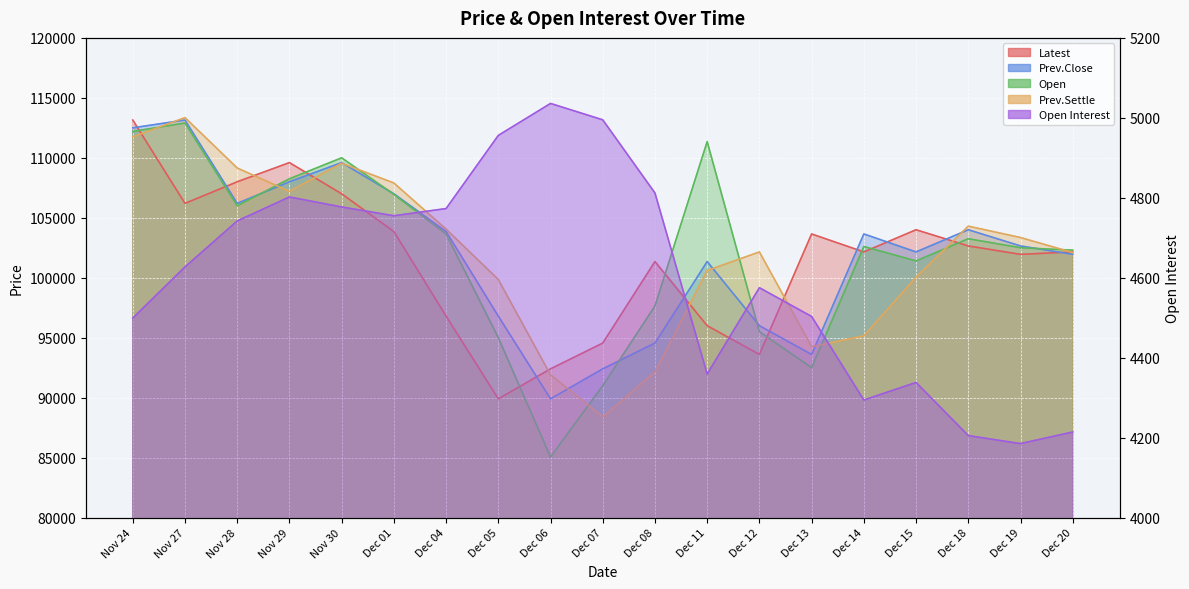

What is the minimum value shown in the chart?

4185